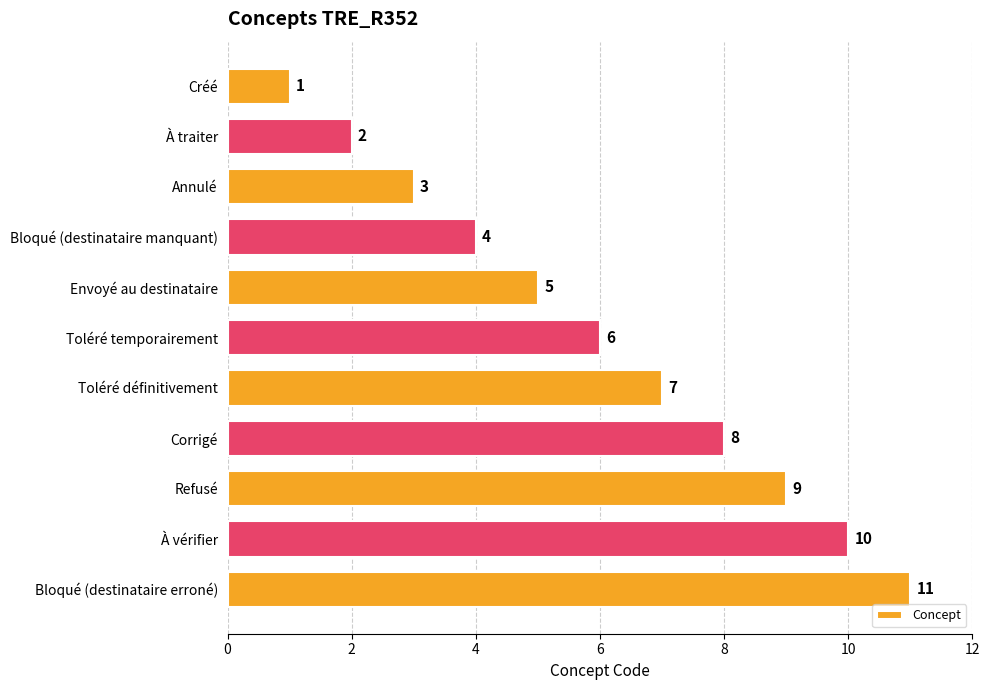

What is the difference between the second highest and second lowest values?

8